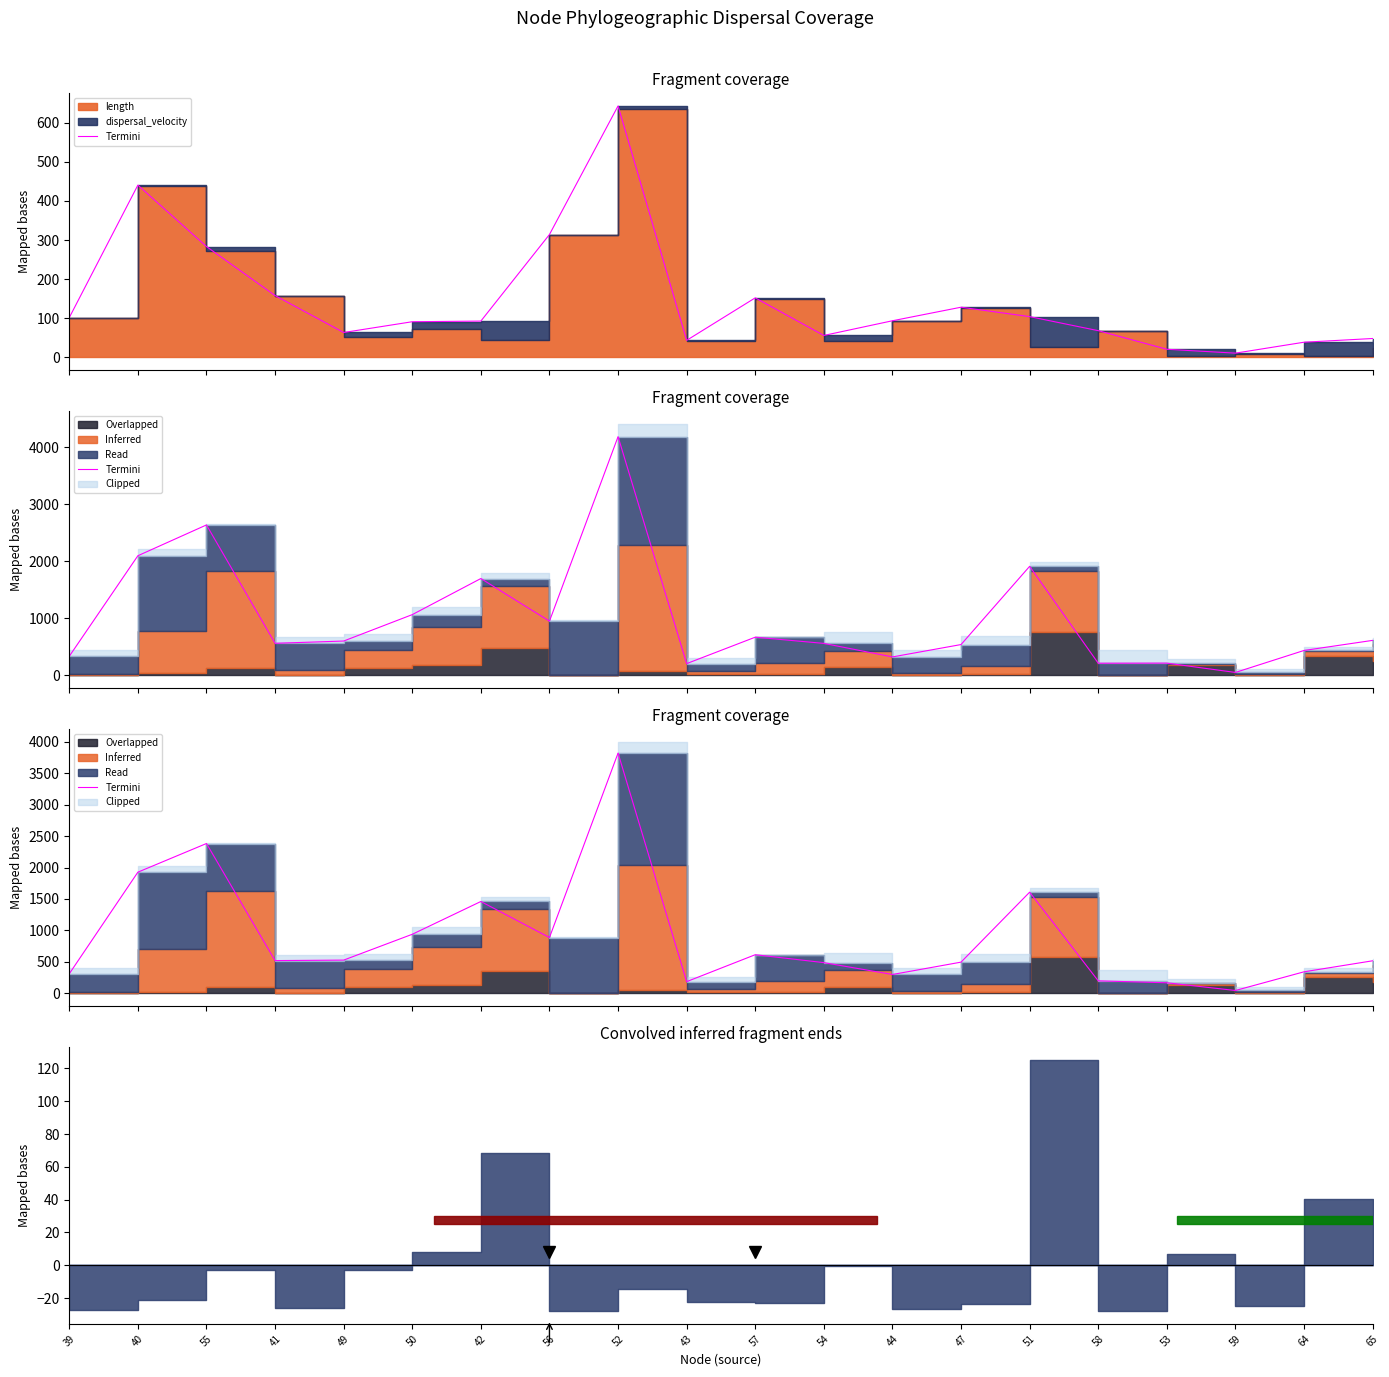

Approximately how many times larger is the value at 43 compared to 40?

0.1